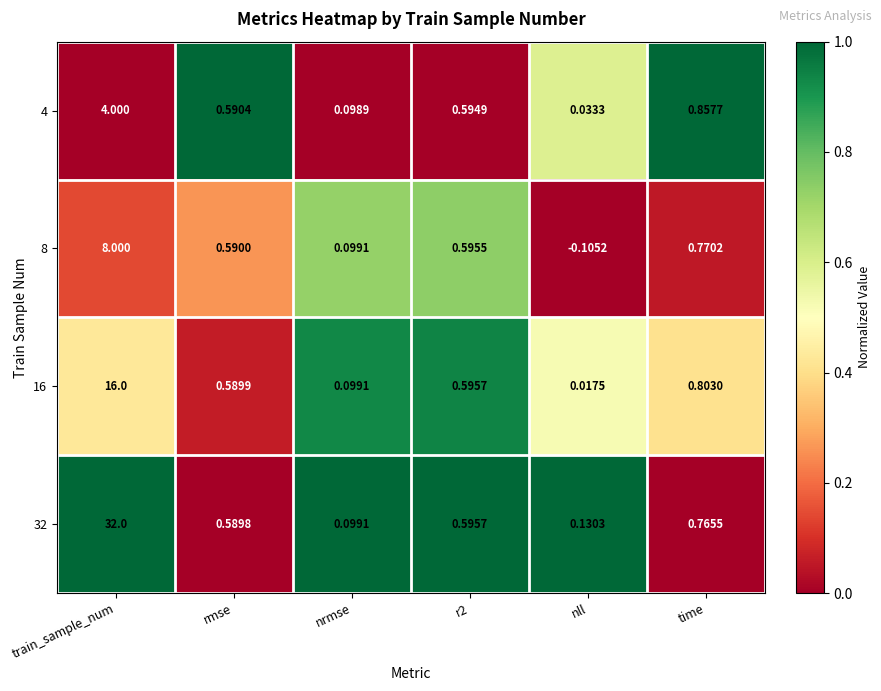

At time, list the series in order from smallest to largest.

32, 8, 16, 4